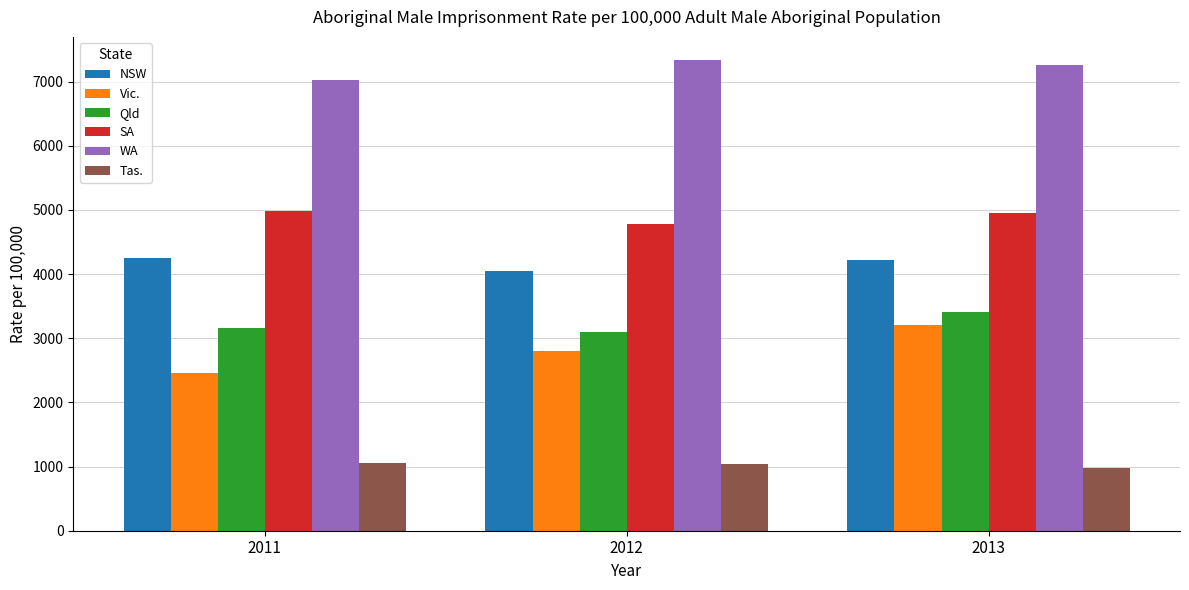

What are all the series names shown in the legend?

NSW, Vic., Qld, SA, WA, Tas.